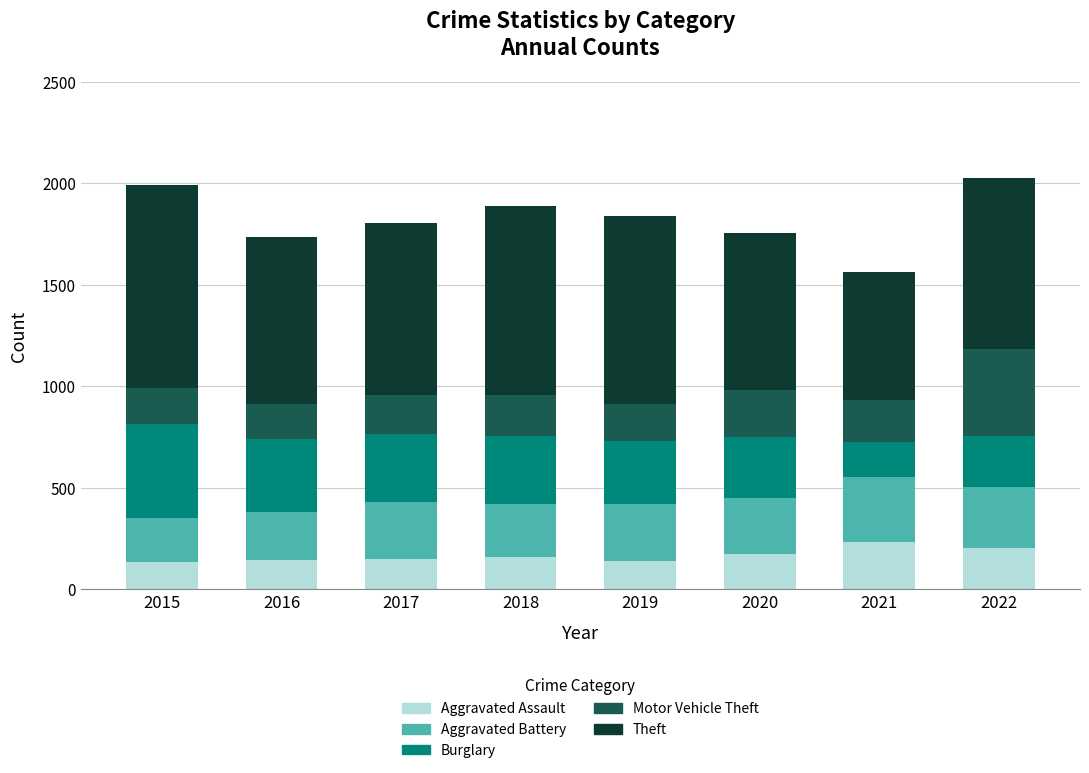

The value of Aggravated Assault at 2016 is 141. True or false?

True